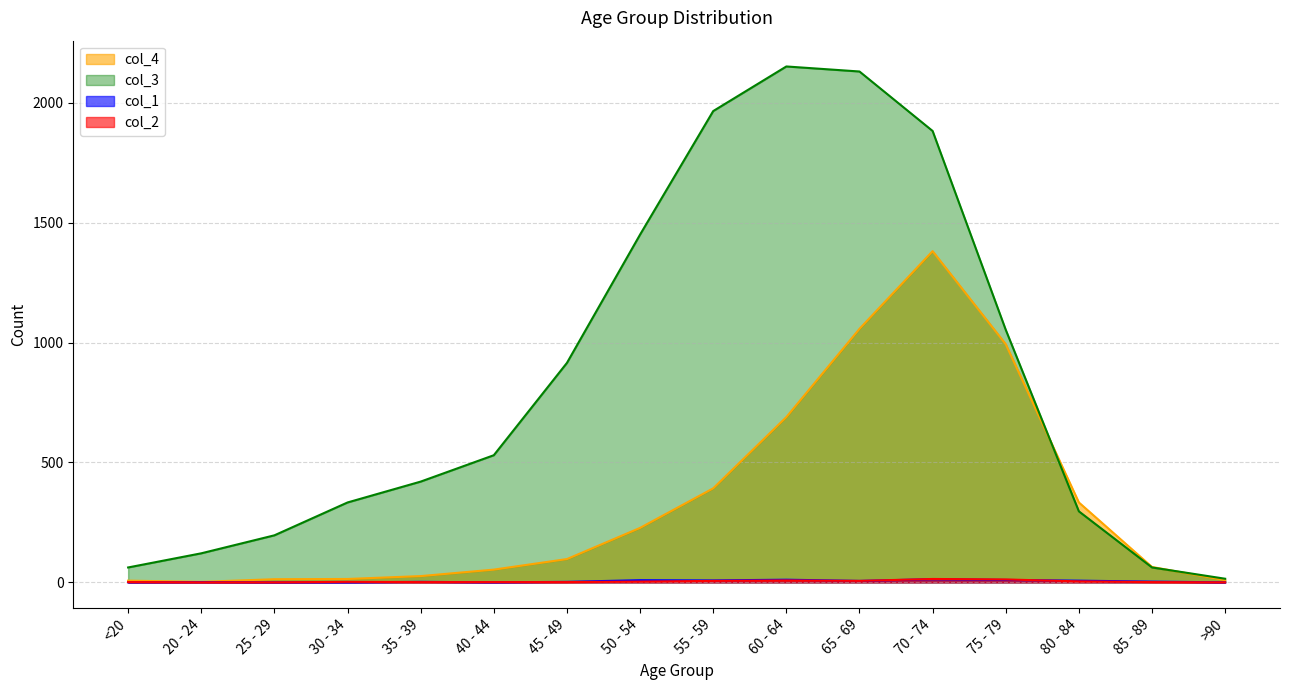

True or false: col_1 has a value of 9 at 40 - 44.

False